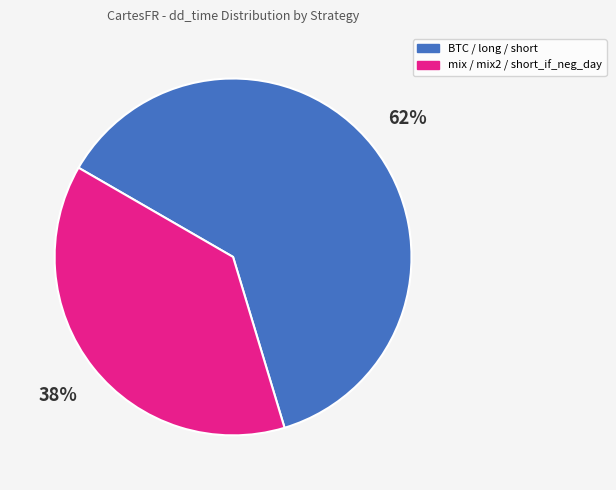

To the nearest percent, what is the average slice percentage?

50%